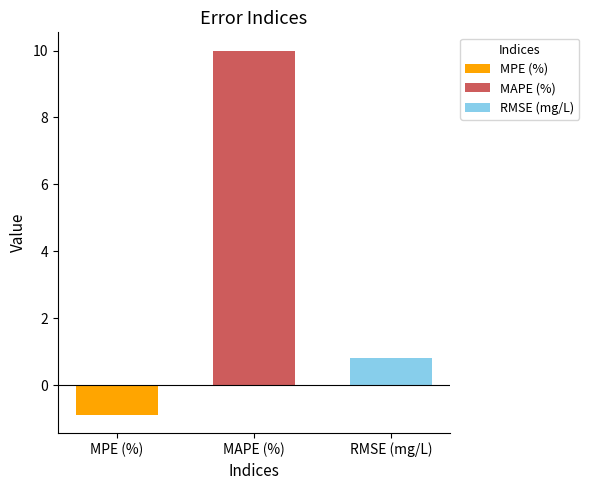

Is it true that MPE (%) equals -0.9 at MAPE (%)?

True